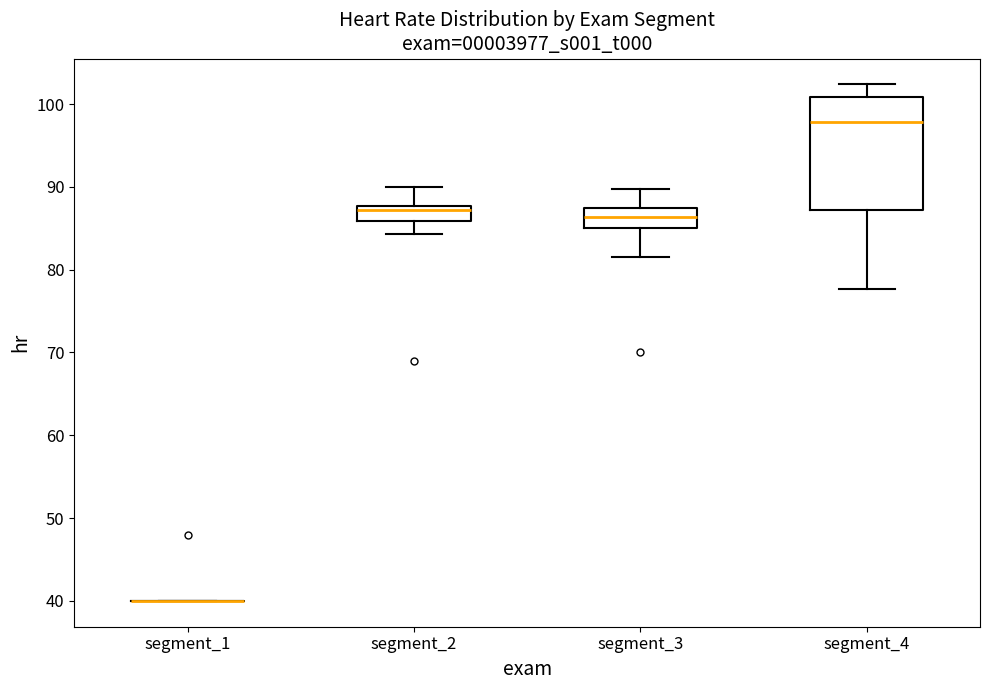

Reading left to right, transcribe this box plot: for each box, give where its median line is, the range the box spans, and where its two whiskers end, as read against the y-axis. The values are not printed on the chart, so give them approximately, as read against the axis.

segment_1: box collapsed to a line at 40, whiskers 40 to 40
segment_2: median 87, box 86 to 88, whiskers 84 to 90
segment_3: median 86, box 85 to 87, whiskers 81 to 90
segment_4: median 98, box 87 to 101, whiskers 78 to 102